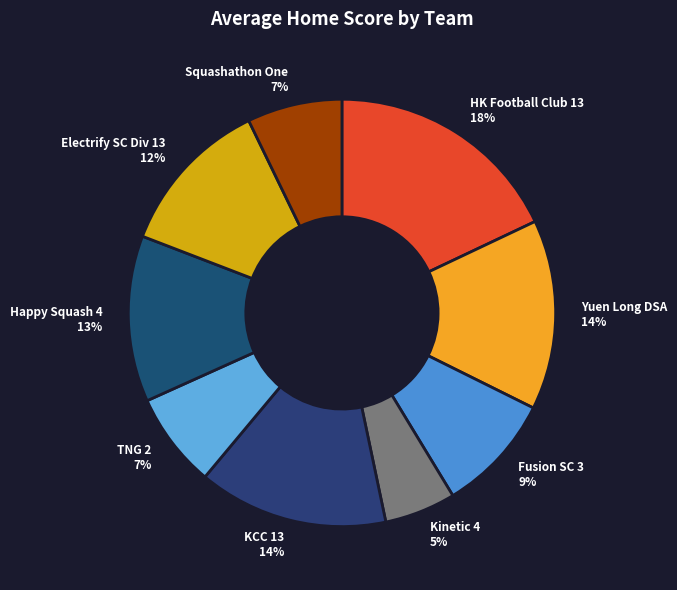

Do Electrify SC Div 13 12% and Squashathon One 7% together represent more than half of the pie?

No